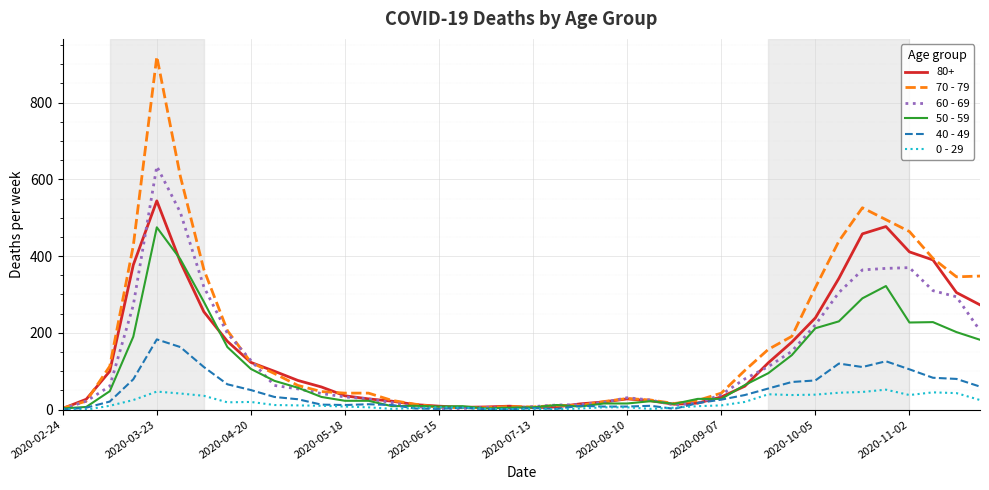

Rank the series by their maximum value, from lowest to highest.

0 - 29, 40 - 49, 50 - 59, 80+, 60 - 69, 70 - 79